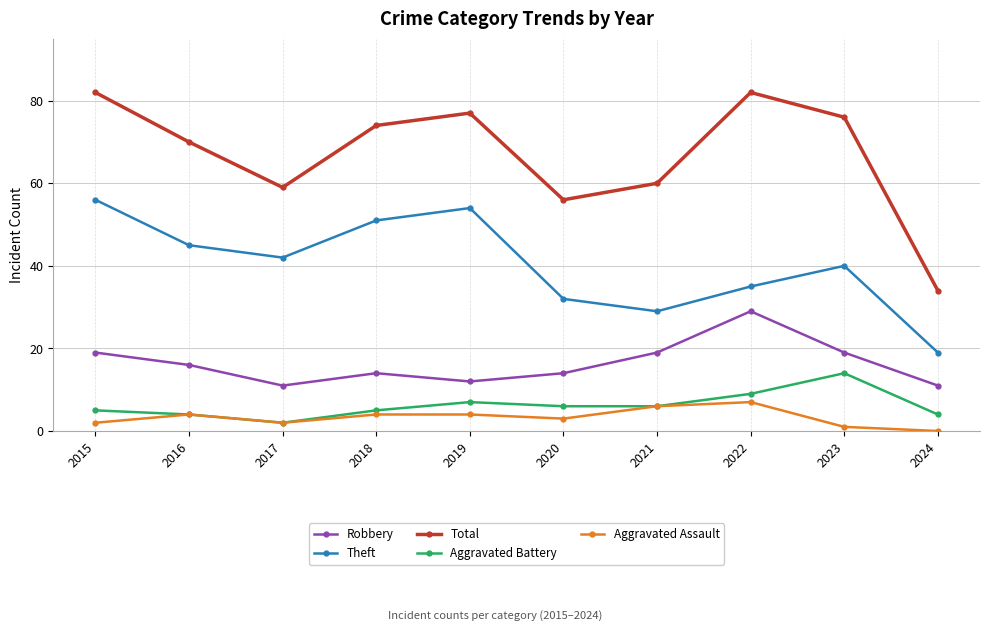

What is the total value across all series at 2016?

139